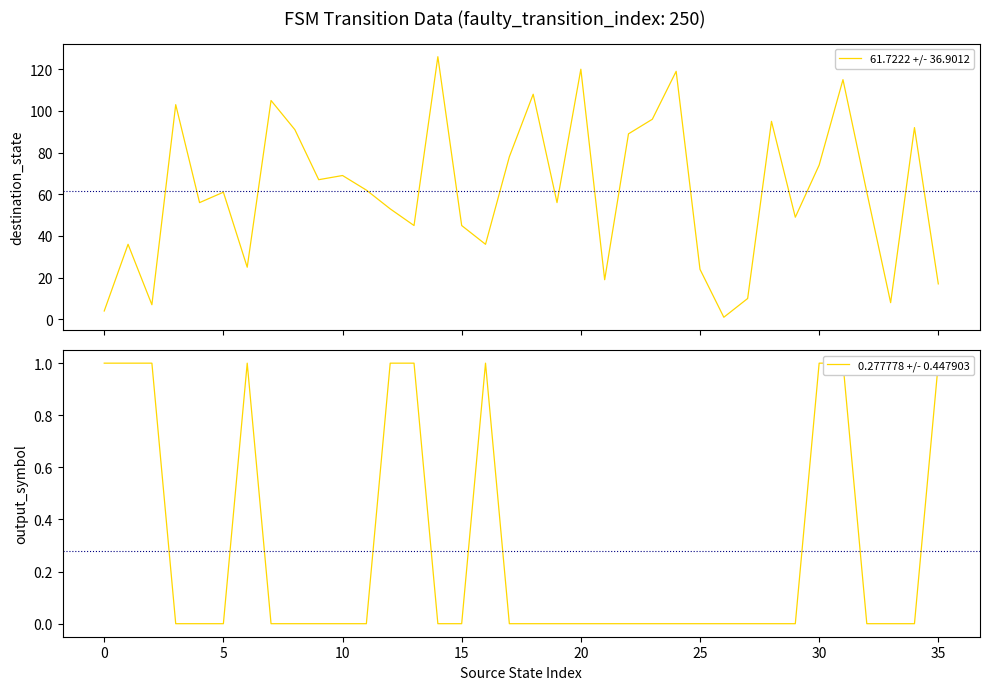

What is the label of the 22nd point from the right?

14